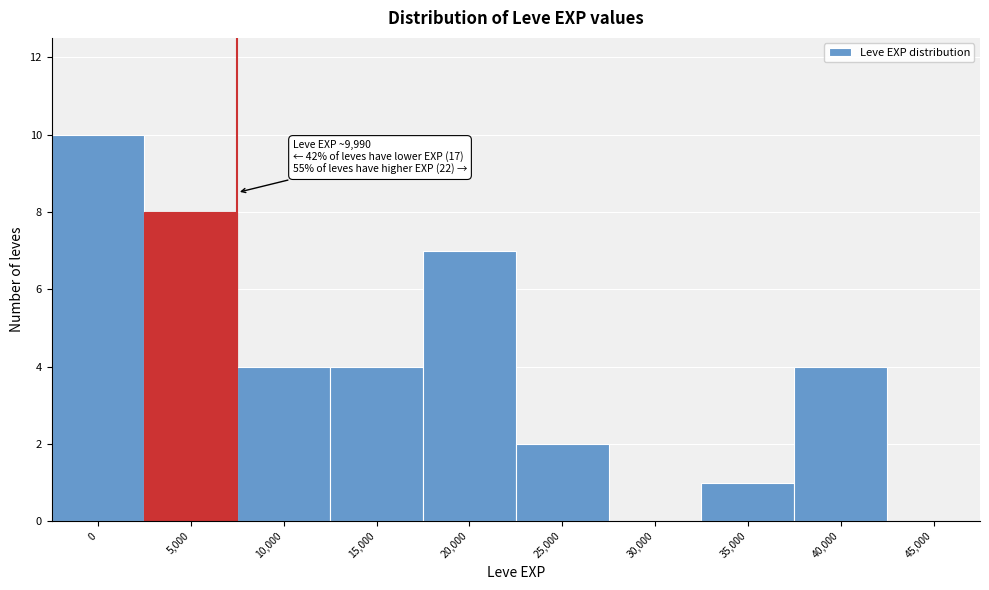

Reading left to right, transcribe all the data shown in this chart.

0=10	5,000=8	10,000=4	15,000=4	20,000=7	25,000=2	30,000=0	35,000=1	40,000=4	45,000=0